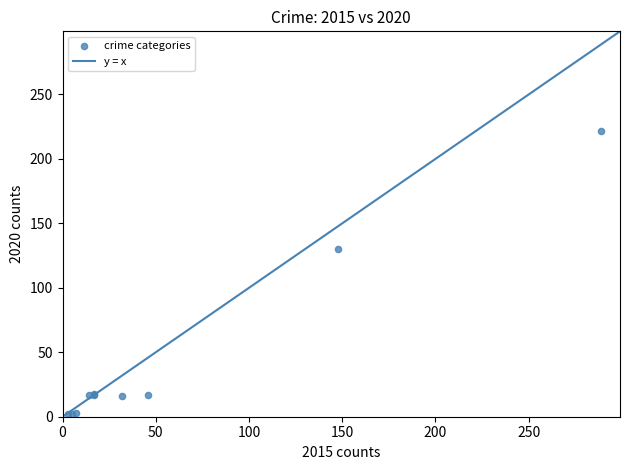

What Y value in the scatter plot is closest to 112?

130